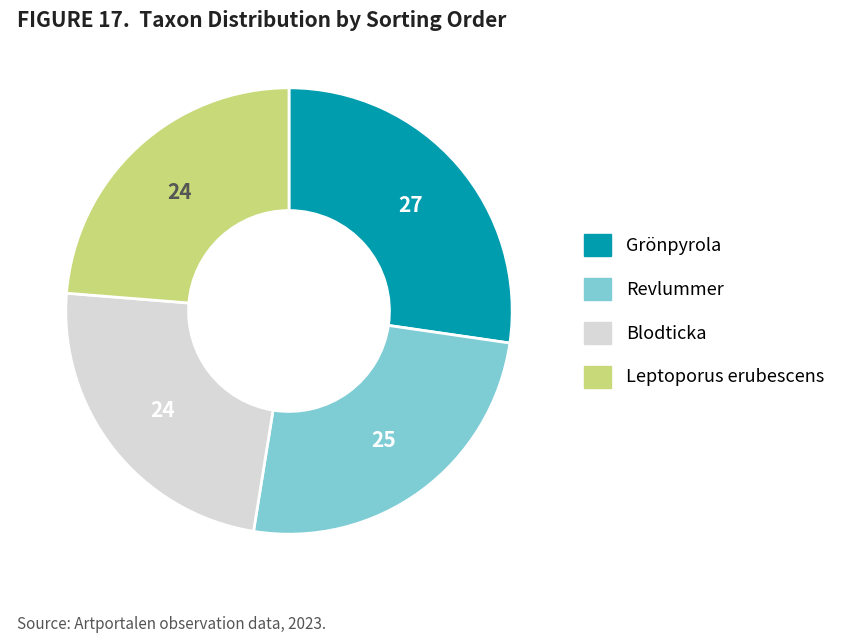

How many slices are in this pie chart?

4